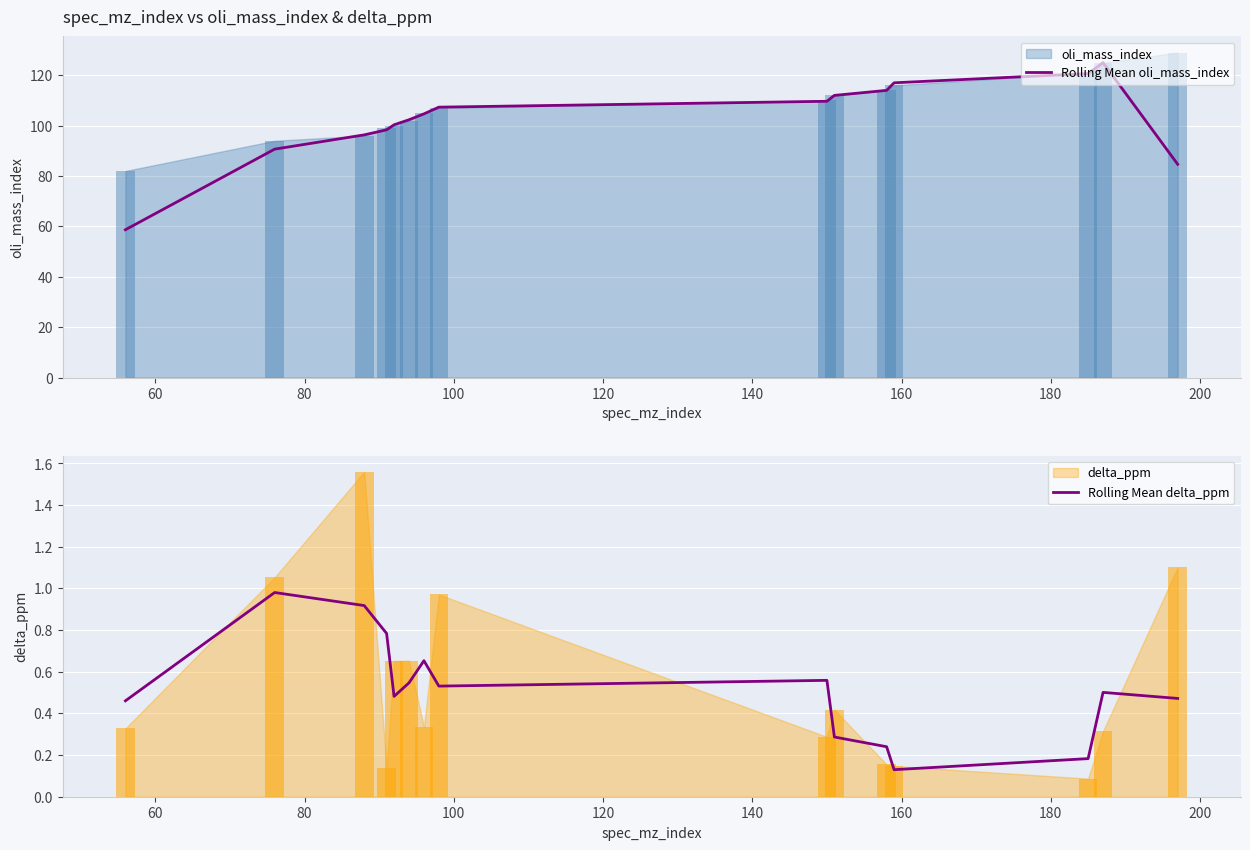

Which series has the widest spread of values?

Rolling Mean oli_mass_index